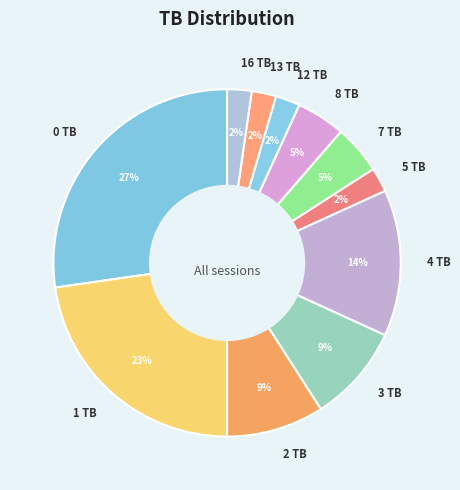

To the nearest percent, what is the difference between the largest and smallest slice percentages?

25%